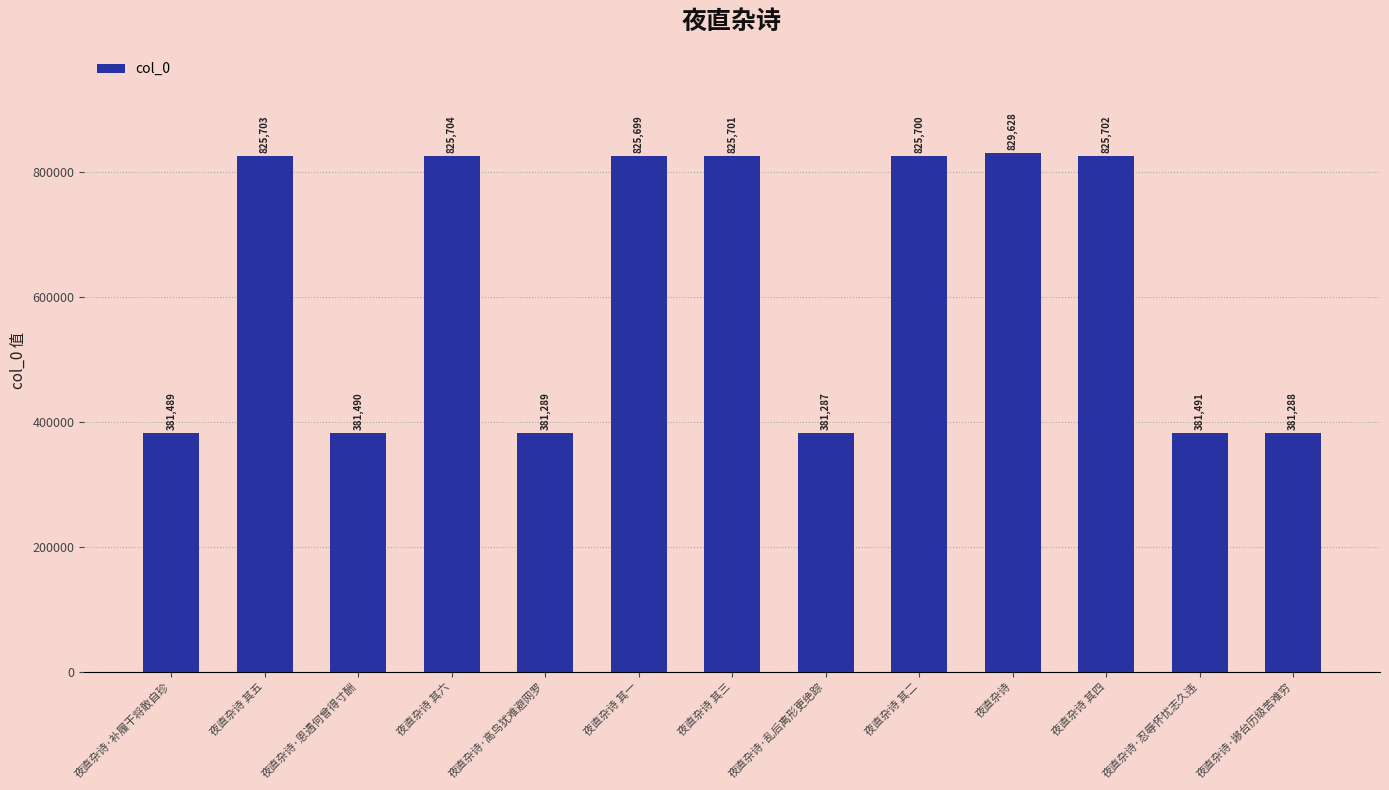

Is it true that the value at 夜直杂诗 其五 is 825703?

True